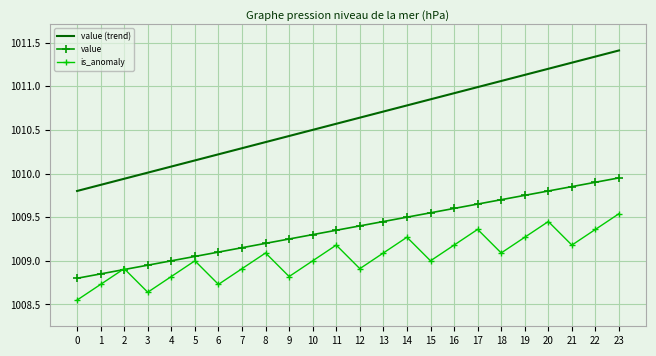

At which label does is_anomaly reach its peak?

23